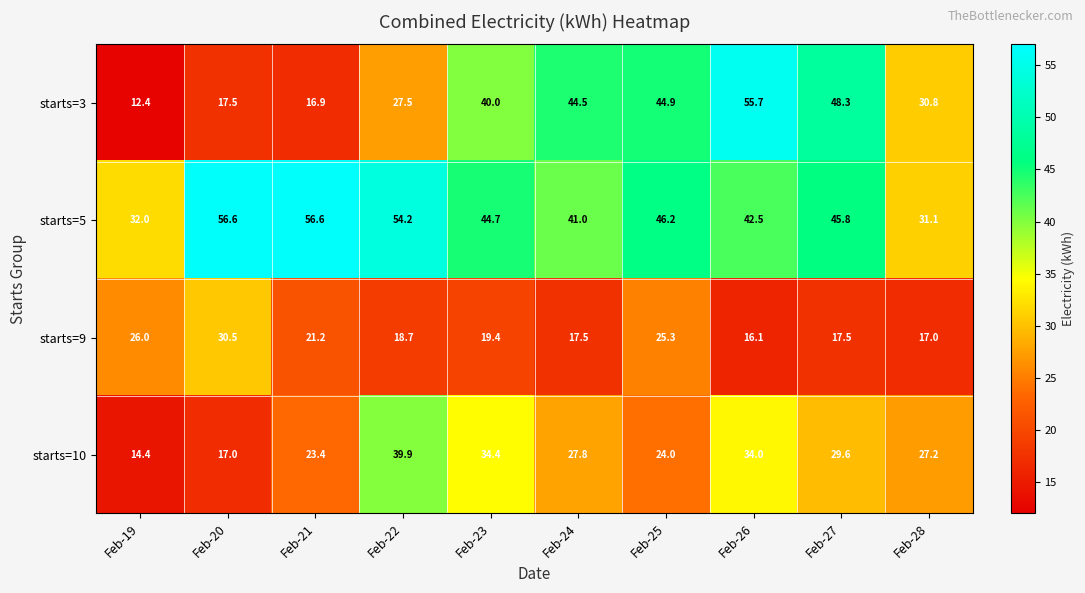

What is the difference between the maximum and second lowest values in the starts=10 series?

22.9